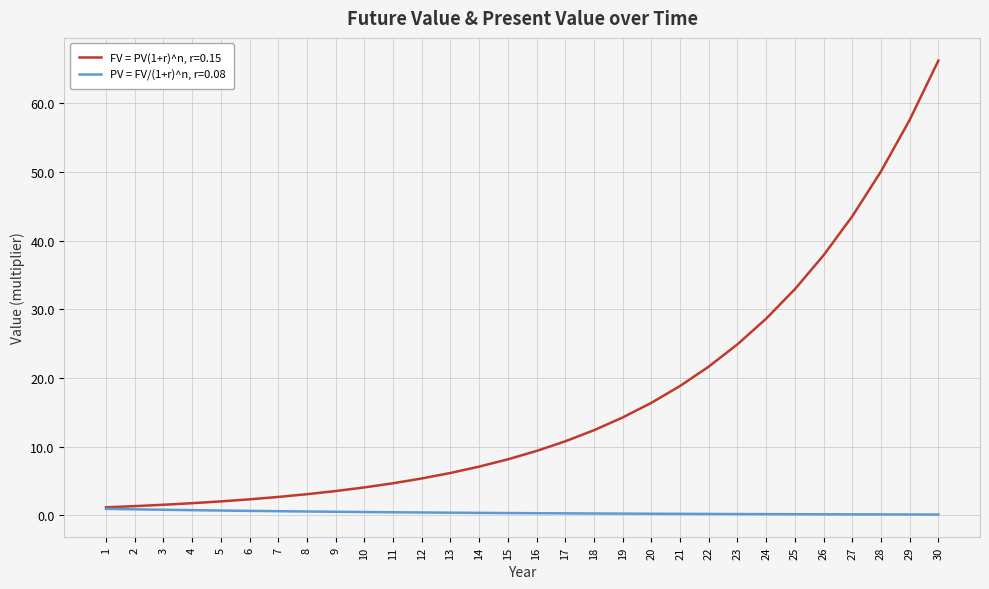

True or false: FV = PV(1+r)^n, r=0.15 has a value of 15.6 at 30.

False